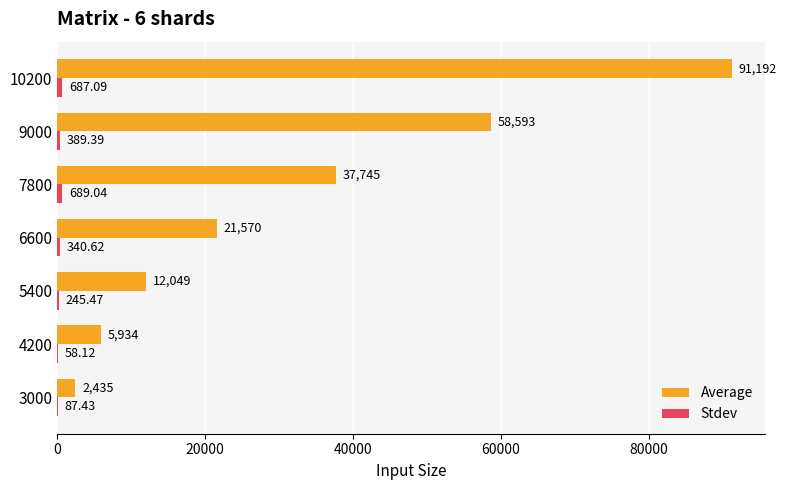

Between 5400 and 6600, which series saw the biggest shift?

Average